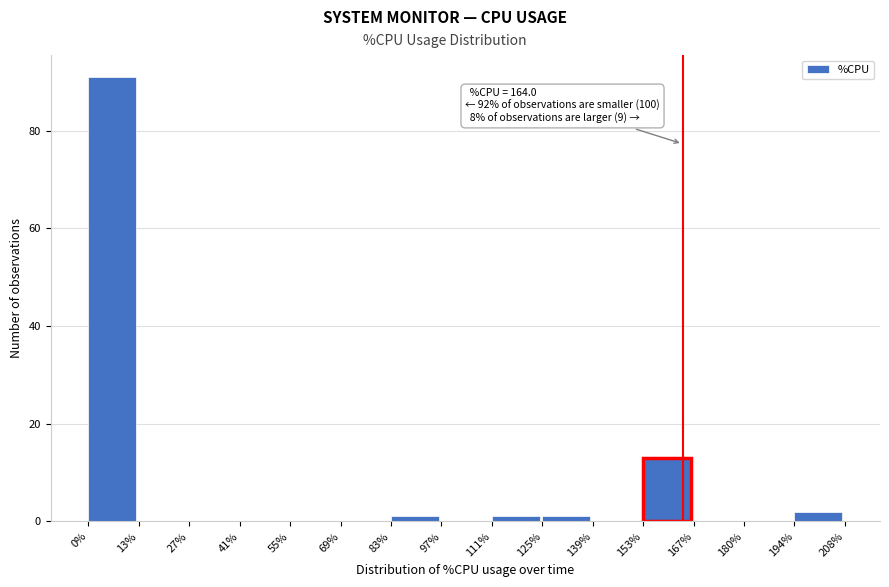

Over which range of the x-axis is the bar tallest?

0% to 13%